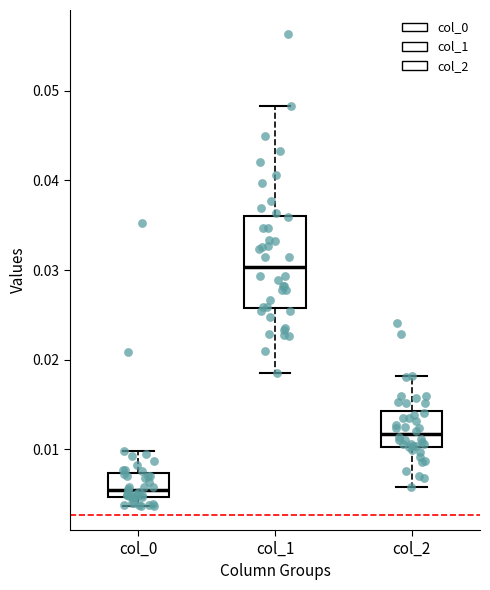

Where does the lower whisker of the box for col_1 end on the y-axis? The values are not printed on the chart, so give them approximately, as read against the axis.

0.019